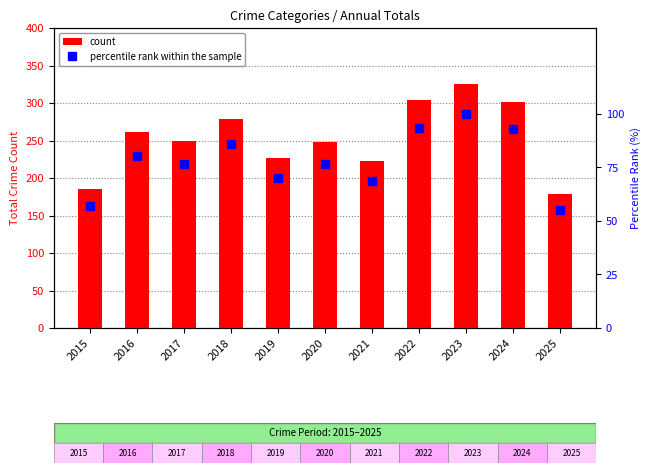

Rank the series by their maximum value, from lowest to highest.

percentile rank within the sample, count